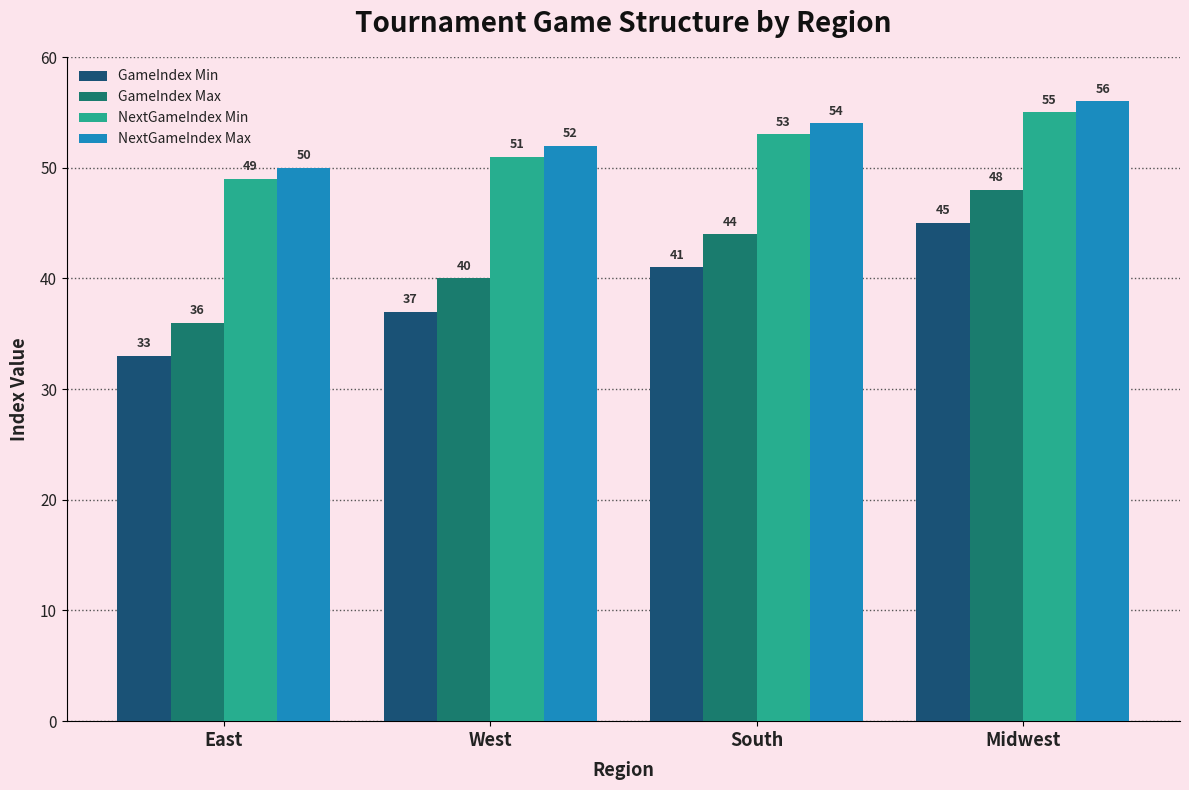

True or false: NextGameIndex Min has a value of 55 at Midwest.

True